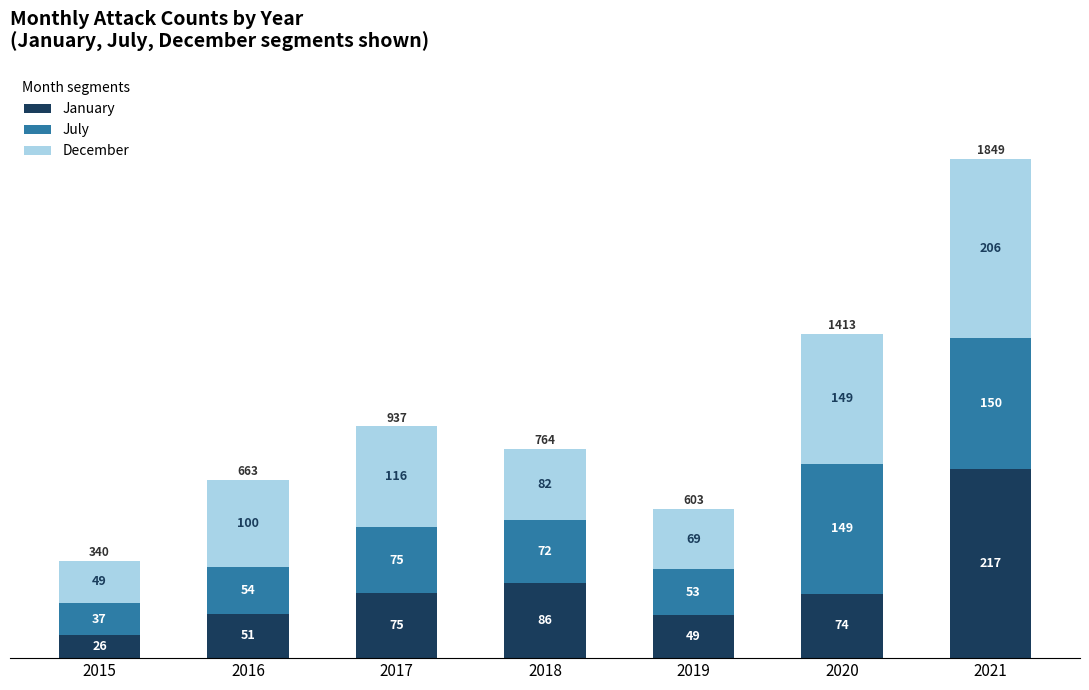

At which label does January reach its peak?

2021